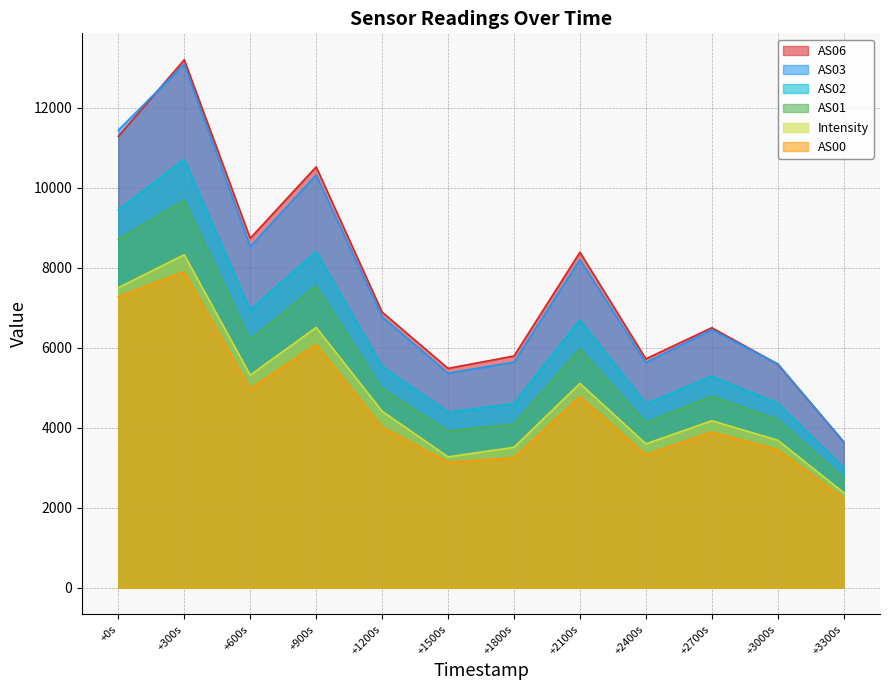

What is the difference between the second highest and minimum values in the AS03 series?

7791.0